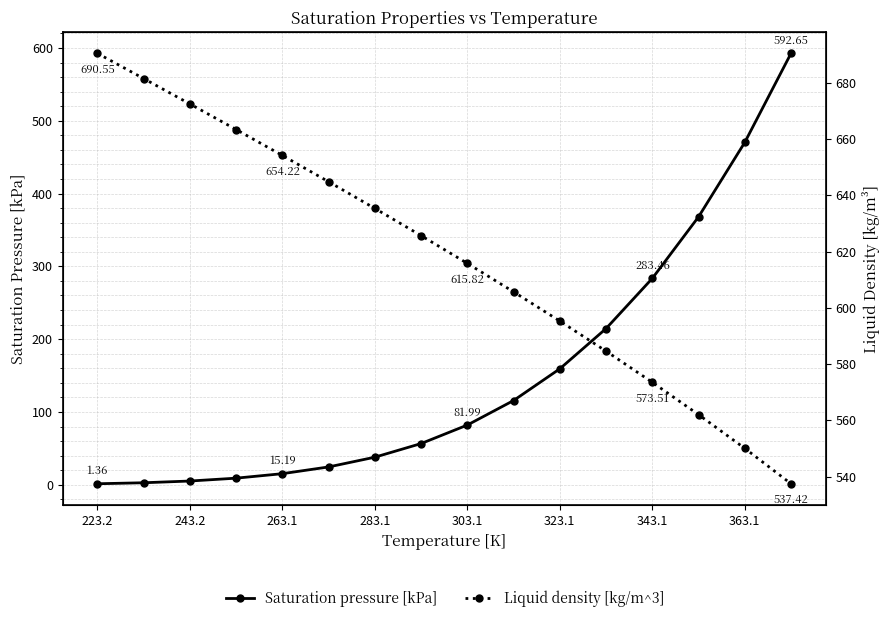

Which label corresponds to the smallest value in the chart?

223.2